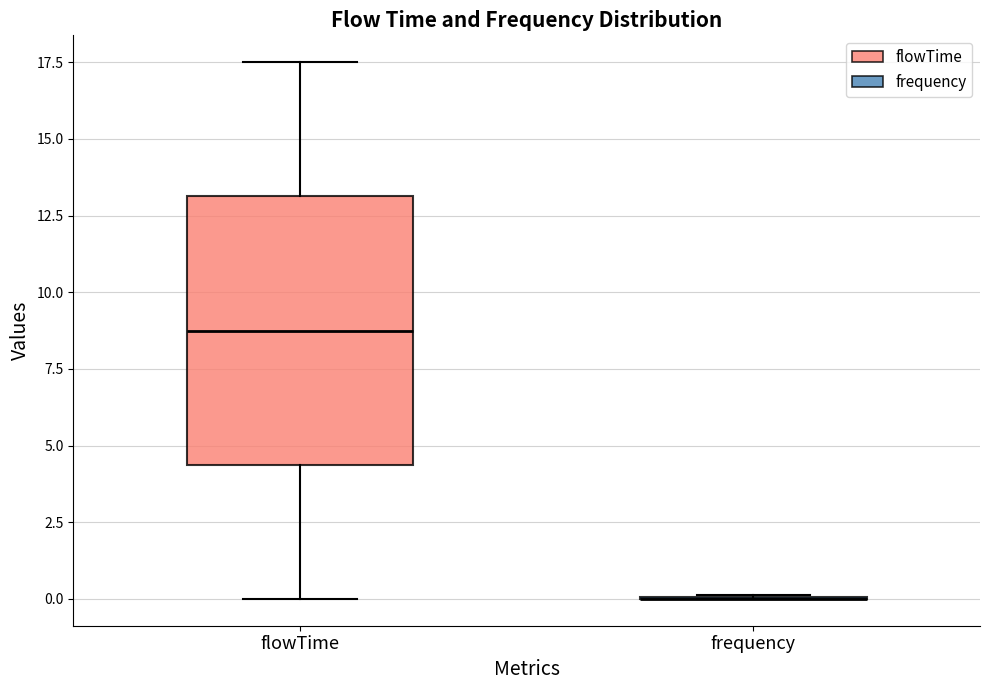

Reading left to right, read every box against the y-axis: the position of its median line, the range the box covers, and the ends of its whiskers. The values are not printed on the chart, so give them approximately, as read against the axis.

flowTime: median 9.0, box 4.5 to 13.0, whiskers 0.0 to 17.5
frequency: box collapsed to a line at 0.0, whiskers 0.0 to 0.0